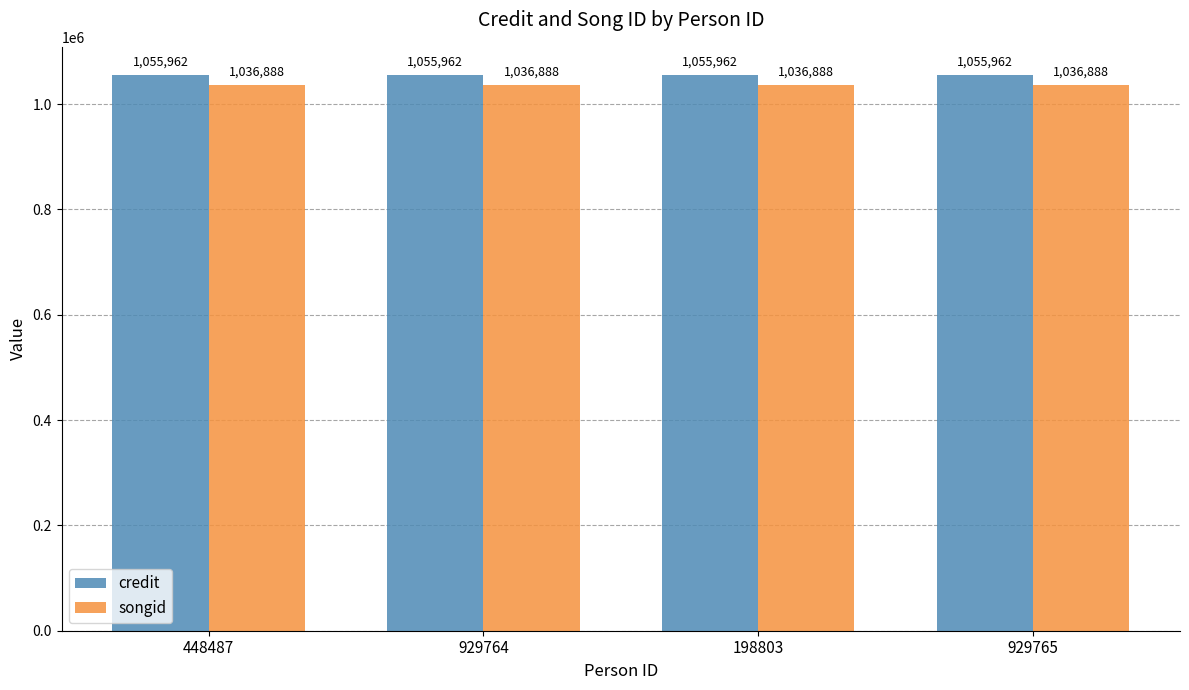

At how many categories does at least one series exceed 1050209?

4